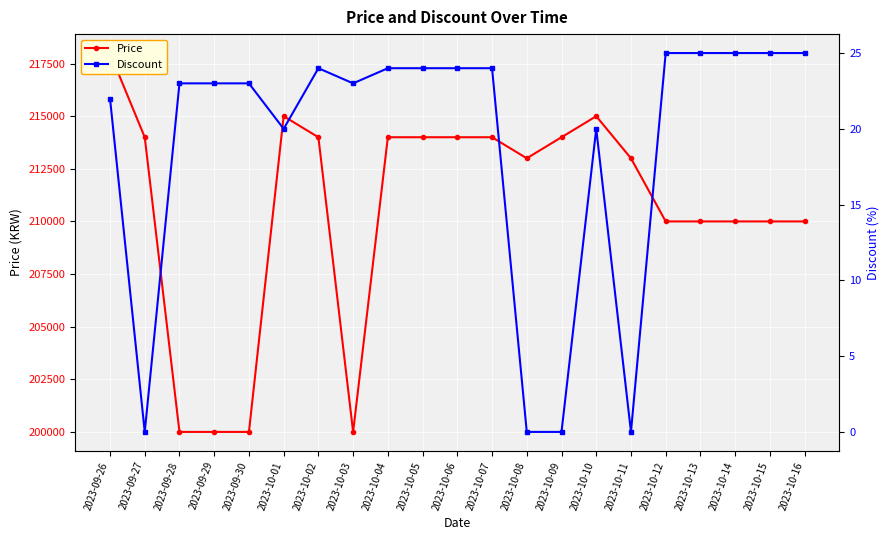

What position from the right is 2023-09-30?

17